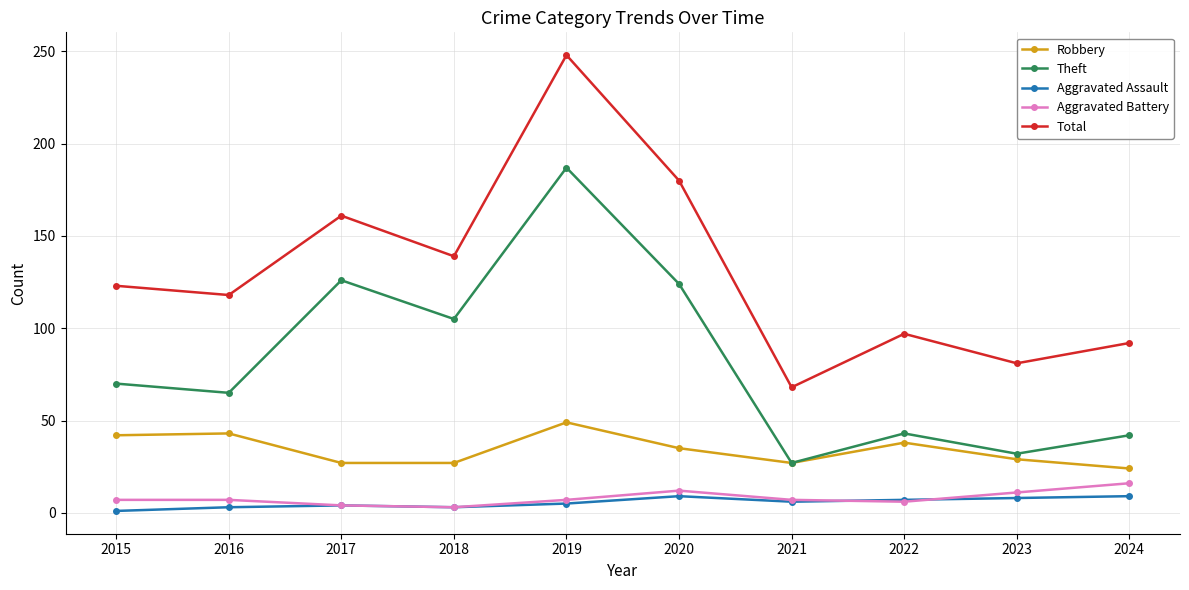

True or false: Aggravated Battery has more than 0 interior local peaks.

True